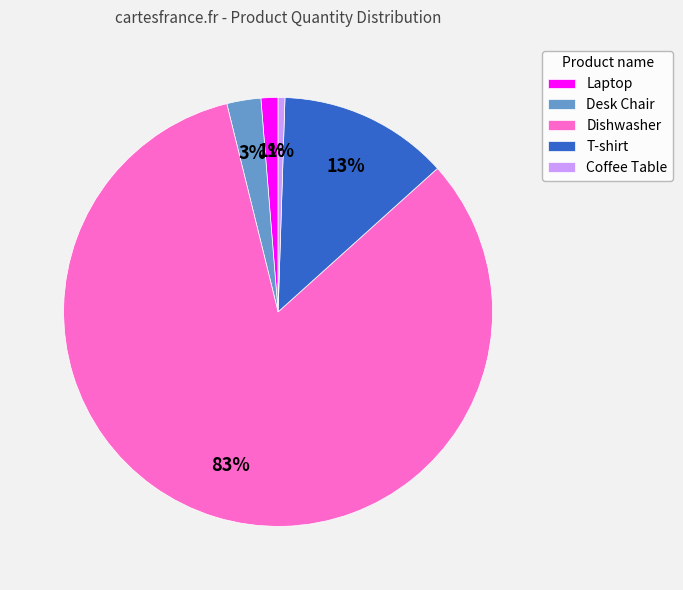

Is there any slice that represents more than half of the pie?

Yes